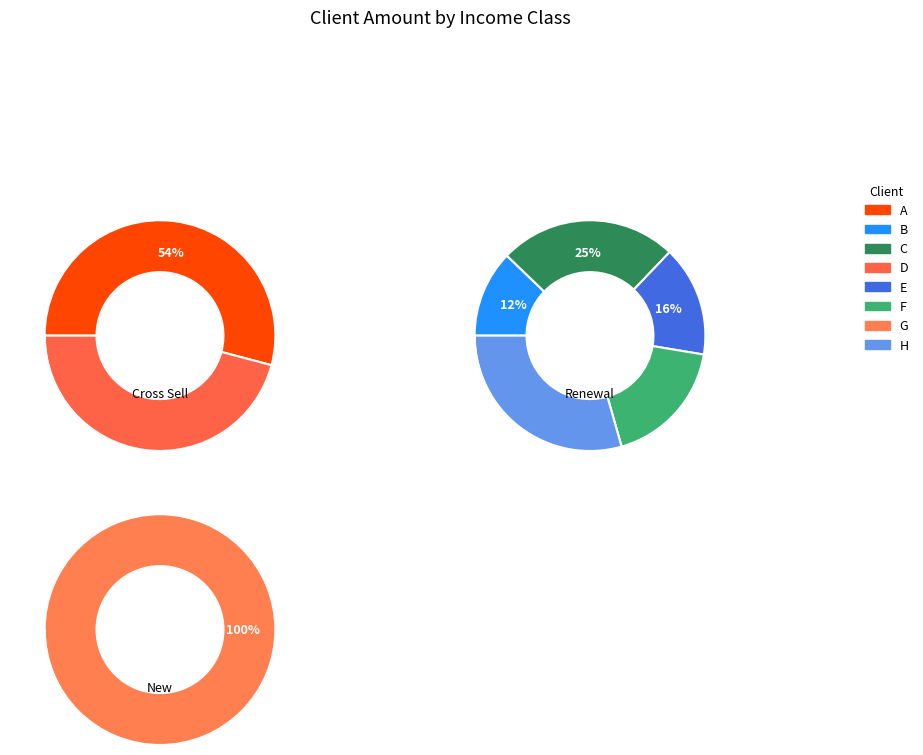

Does G represent more than half of the total?

No